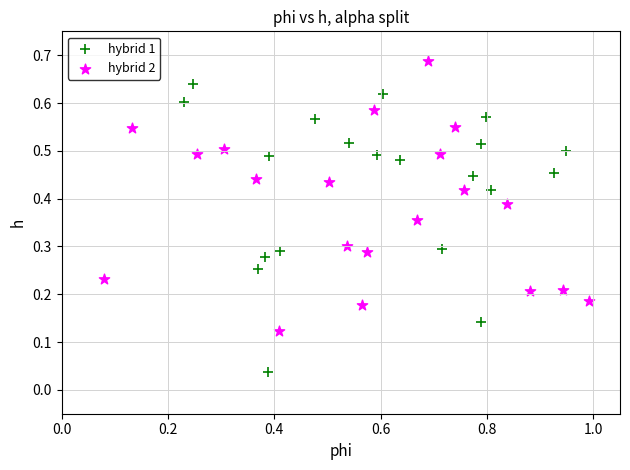

Which series contains the highest Y value?

hybrid 2